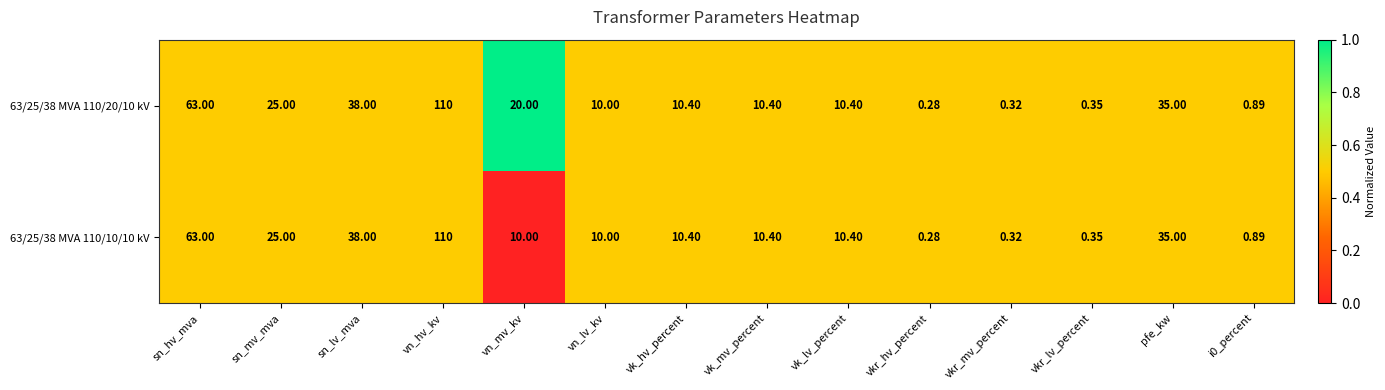

At which category is the sum across all series the highest?

vn_hv_kv